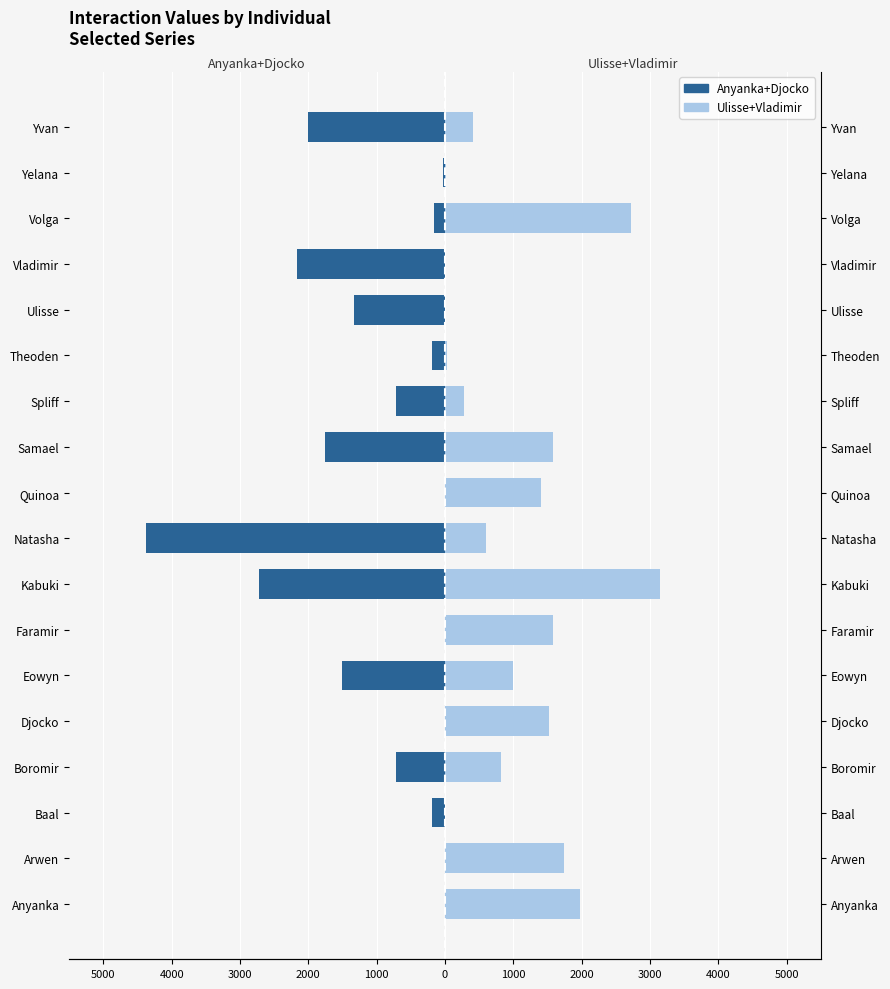

Which has a higher value, Arwen or Quinoa?

Arwen